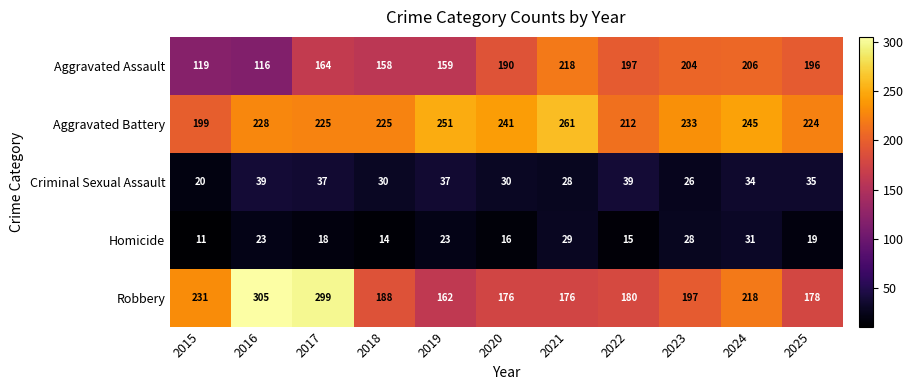

What is the smallest value displayed?

11